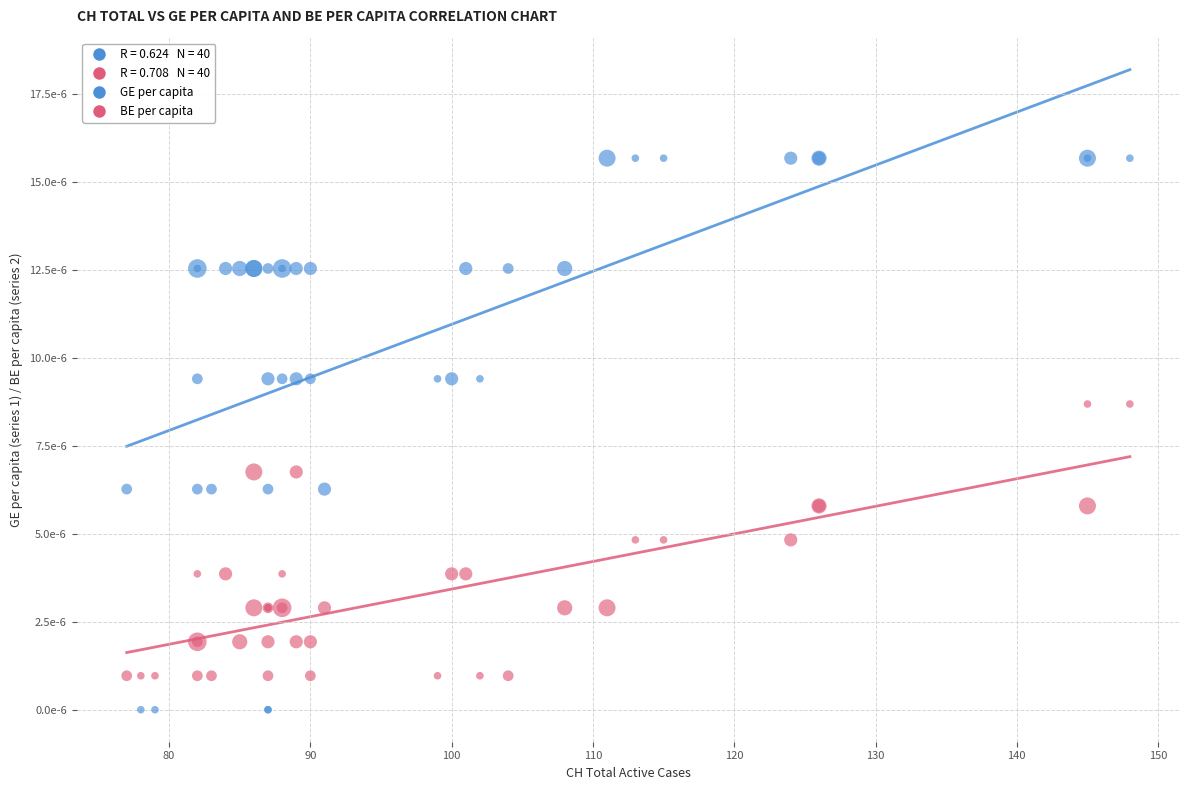

Which series has the widest spread of Y values?

GE per capita